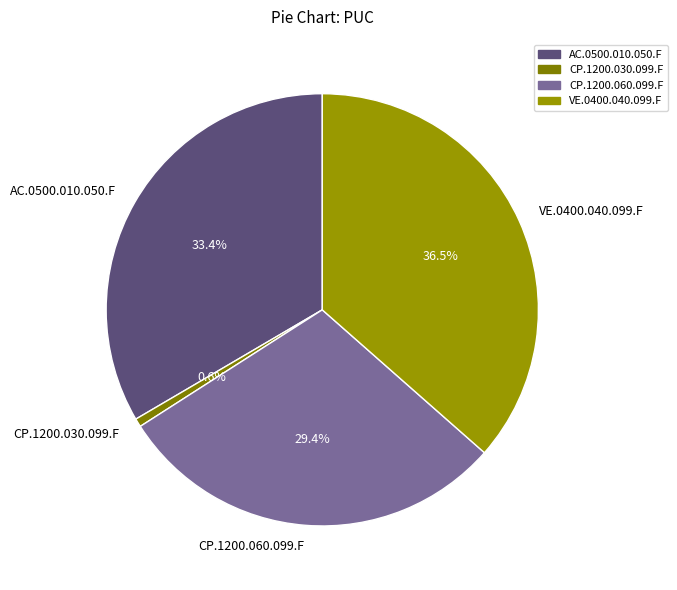

To the nearest percent, what percentage of the pie is AC.0500.010.050.F?

33%